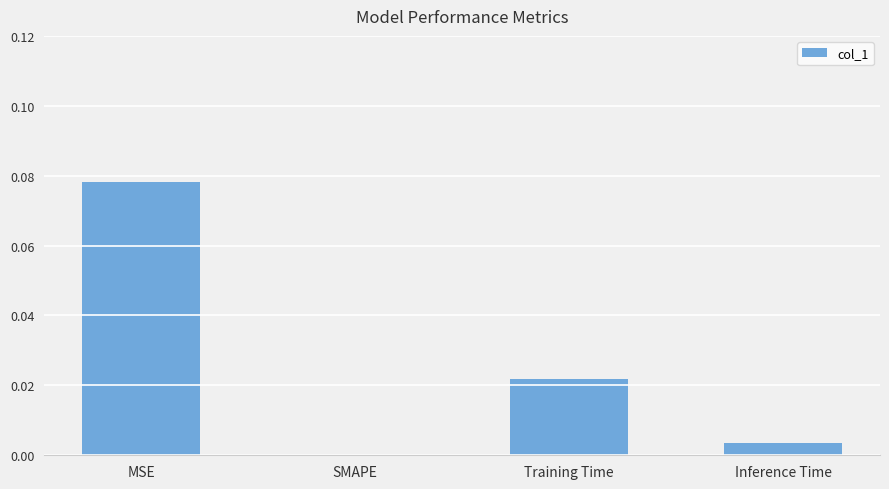

At which category does the chart reach its peak across all series?

MSE